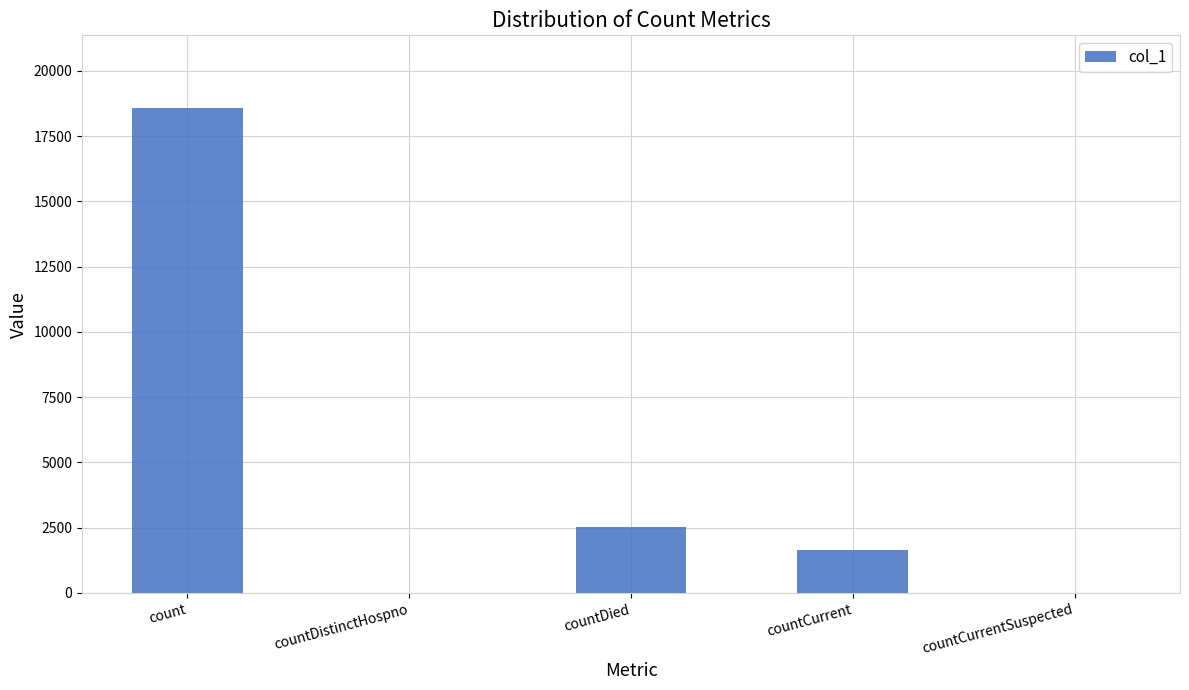

What is the average value?

4550